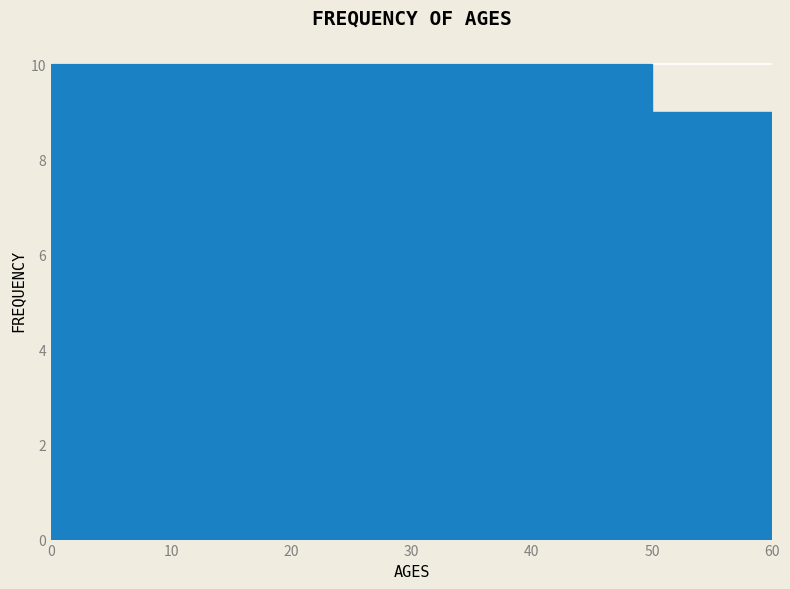

Reading left to right, transcribe this chart: for each bar, give the range it covers on the x-axis and its height. The values are not printed on the chart, so give them approximately, as read against the axis.

0 to 10: 10
10 to 20: 10
20 to 30: 10
30 to 40: 10
40 to 50: 10
50 to 60: 9